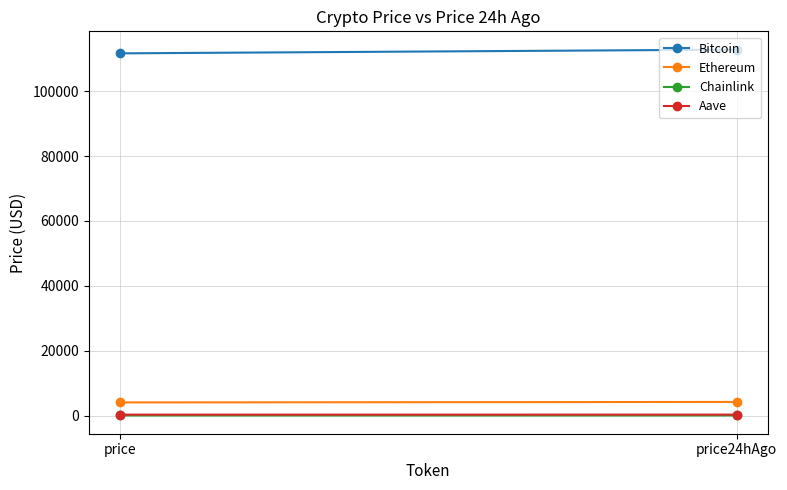

What is the value of the Bitcoin point at the 1st from the left?

111693.0